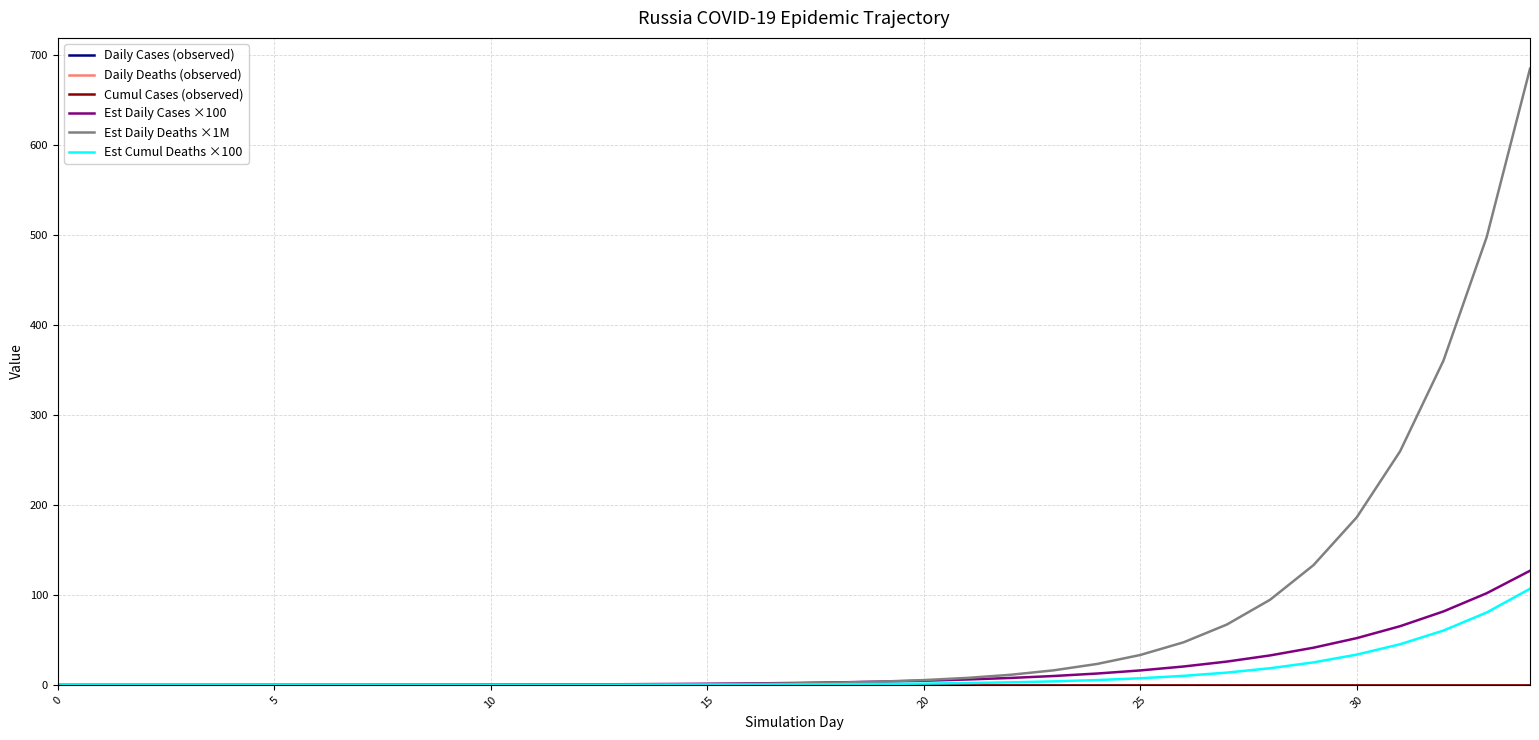

Reading left to right, list all the values displayed in this chart.

Daily Cases (observed): 0.0	0.0	0.0	0.0	0.0	0.0	0.0	0.0	0.0	0.0	0.0	0.0	0.0	0.0	0.0	0.0	0.0	0.0	0.0	0.0	0.0	0.0	0.0	0.0	0.0	0.0	0.0	0.0	0.0	0.0	0.0	0.0	0.0	0.0	0.0
Daily Deaths (observed): 0.0	0.0	0.0	0.0	0.0	0.0	0.0	0.0	0.0	0.0	0.0	0.0	0.0	0.0	0.0	0.0	0.0	0.0	0.0	0.0	0.0	0.0	0.0	0.0	0.0	0.0	0.0	0.0	0.0	0.0	0.0	0.0	0.0	0.0	0.0
Cumul Cases (observed): 0.0	0.0	0.0	0.0	0.0	0.0	0.0	0.0	0.0	0.0	0.0	0.0	0.0	0.0	0.0	0.0	0.0	0.0	0.0	0.0	0.0	0.0	0.0	0.0	0.0	0.0	0.0	0.0	0.0	0.0	0.0	0.0	0.0	0.0	0.0
Est Daily Cases ×100: 0.0	0.0	0.0	0.0	0.1	0.1	0.1	0.1	0.2	0.2	0.3	0.4	0.6	0.7	1.0	1.3	1.7	2.2	2.8	3.6	4.7	6.0	7.7	9.9	12.6	16.1	20.4	25.9	32.8	41.3	52.0	65.2	81.6	101.9	126.8
Est Daily Deaths ×1M: 0.0	0.0	0.0	0.0	0.0	0.0	0.0	0.0	0.0	0.1	0.1	0.2	0.2	0.3	0.5	0.8	1.1	1.7	2.5	3.7	5.3	7.8	11.2	16.2	23.3	33.3	47.3	67.1	94.7	133.1	186.3	259.6	360.2	497.7	684.8
Est Cumul Deaths ×100: 0.0	0.0	0.0	0.0	0.0	0.0	0.0	0.0	0.0	0.0	0.0	0.1	0.1	0.1	0.2	0.3	0.4	0.5	0.8	1.1	1.5	2.1	2.8	3.9	5.4	7.4	10.1	13.7	18.5	25.0	33.7	45.2	60.4	80.5	106.8